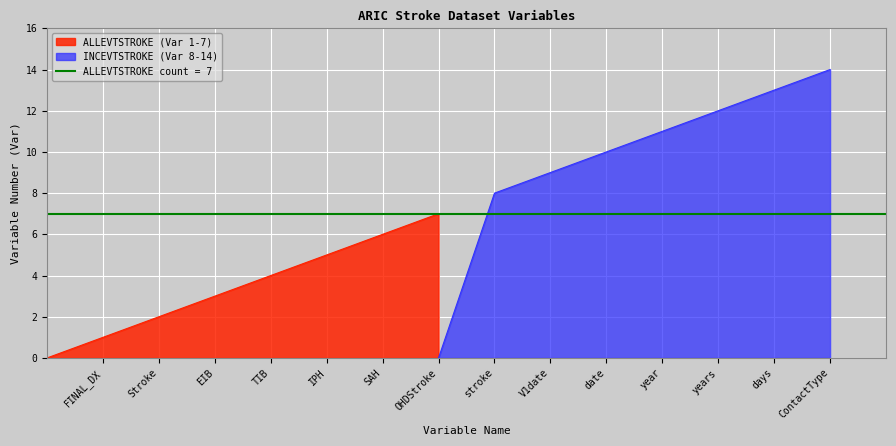

True or false: Stroke and Incidence intersect in this chart.

False